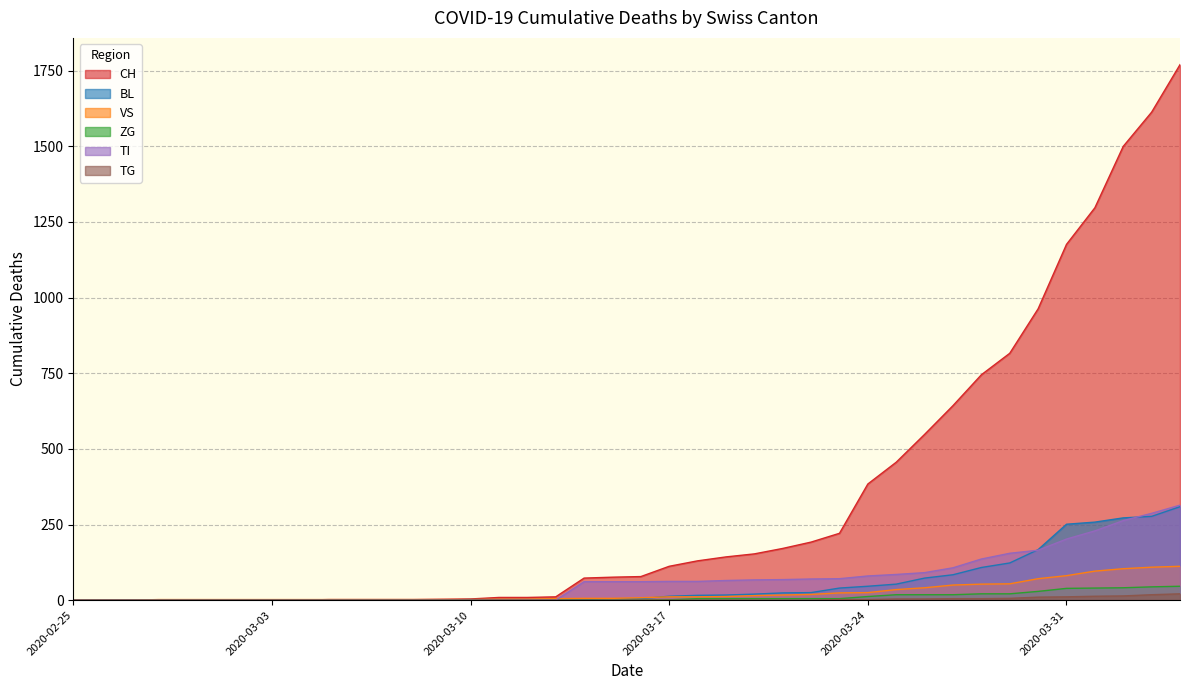

Reading right to left, extract all data points from this chart.

CH: 2020-04-04=1770	2020-04-03=1613	2020-04-02=1500	2020-04-01=1297	2020-03-31=1176	2020-03-30=963	2020-03-29=816	2020-03-28=745	2020-03-27=643	2020-03-26=548	2020-03-25=456	2020-03-24=384	2020-03-23=221	2020-03-22=192	2020-03-21=171	2020-03-20=153	2020-03-19=143	2020-03-18=130	2020-03-17=112	2020-03-16=78	2020-03-15=76	2020-03-14=73	2020-03-13=11	2020-03-12=9	2020-03-11=9	2020-03-10=4	2020-03-09=3	2020-03-08=2	2020-03-07=2	2020-03-06=2	2020-03-05=2	2020-03-04=0	2020-03-03=0	2020-03-02=0	2020-03-01=0	2020-02-29=0	2020-02-28=0	2020-02-27=0	2020-02-26=0	2020-02-25=0
BL: 2020-04-04=309	2020-04-03=277	2020-04-02=272	2020-04-01=258	2020-03-31=251	2020-03-30=167	2020-03-29=123	2020-03-28=108	2020-03-27=84	2020-03-26=73	2020-03-25=53	2020-03-24=46	2020-03-23=40	2020-03-22=25	2020-03-21=24	2020-03-20=20	2020-03-19=17	2020-03-18=16	2020-03-17=13	2020-03-16=5	2020-03-15=5	2020-03-14=2	2020-03-13=2	2020-03-12=2	2020-03-11=2	2020-03-10=2	2020-03-09=1	2020-03-08=0	2020-03-07=0	2020-03-06=0	2020-03-05=0	2020-03-04=0	2020-03-03=0	2020-03-02=0	2020-03-01=0	2020-02-29=0	2020-02-28=0	2020-02-27=0	2020-02-26=0	2020-02-25=0
VS: 2020-04-04=112	2020-04-03=109	2020-04-02=104	2020-04-01=96	2020-03-31=81	2020-03-30=71	2020-03-29=54	2020-03-28=53	2020-03-27=50	2020-03-26=41	2020-03-25=35	2020-03-24=25	2020-03-23=24	2020-03-22=19	2020-03-21=17	2020-03-20=15	2020-03-19=12	2020-03-18=11	2020-03-17=11	2020-03-16=8	2020-03-15=6	2020-03-14=6	2020-03-13=5	2020-03-12=3	2020-03-11=3	2020-03-10=2	2020-03-09=2	2020-03-08=2	2020-03-07=2	2020-03-06=2	2020-03-05=2	2020-03-04=2	2020-03-03=2	2020-03-02=2	2020-03-01=2	2020-02-29=2	2020-02-28=2	2020-02-27=0	2020-02-26=0	2020-02-25=0
ZG: 2020-04-04=46	2020-04-03=44	2020-04-02=41	2020-04-01=40	2020-03-31=39	2020-03-30=29	2020-03-29=21	2020-03-28=21	2020-03-27=18	2020-03-26=18	2020-03-25=18	2020-03-24=12	2020-03-23=5	2020-03-22=5	2020-03-21=5	2020-03-20=5	2020-03-19=5	2020-03-18=5	2020-03-17=1	2020-03-16=0	2020-03-15=0	2020-03-14=0	2020-03-13=0	2020-03-12=0	2020-03-11=0	2020-03-10=0	2020-03-09=0	2020-03-08=0	2020-03-07=0	2020-03-06=0	2020-03-05=0	2020-03-04=0	2020-03-03=0	2020-03-02=0	2020-03-01=0	2020-02-29=0	2020-02-28=0	2020-02-27=0	2020-02-26=0	2020-02-25=0
TI: 2020-04-04=314	2020-04-03=287	2020-04-02=263	2020-04-01=229	2020-03-31=202	2020-03-30=165	2020-03-29=155	2020-03-28=136	2020-03-27=107	2020-03-26=91	2020-03-25=85	2020-03-24=80	2020-03-23=71	2020-03-22=70	2020-03-21=68	2020-03-20=67	2020-03-19=65	2020-03-18=62	2020-03-17=62	2020-03-16=61	2020-03-15=61	2020-03-14=61	2020-03-13=0	2020-03-12=0	2020-03-11=0	2020-03-10=0	2020-03-09=0	2020-03-08=0	2020-03-07=0	2020-03-06=0	2020-03-05=0	2020-03-04=0	2020-03-03=0	2020-03-02=0	2020-03-01=0	2020-02-29=0	2020-02-28=0	2020-02-27=0	2020-02-26=0	2020-02-25=0
TG: 2020-04-04=21	2020-04-03=18	2020-04-02=14	2020-04-01=13	2020-03-31=11	2020-03-30=10	2020-03-29=6	2020-03-28=5	2020-03-27=5	2020-03-26=4	2020-03-25=4	2020-03-24=2	2020-03-23=2	2020-03-22=0	2020-03-21=0	2020-03-20=0	2020-03-19=0	2020-03-18=0	2020-03-17=0	2020-03-16=0	2020-03-15=0	2020-03-14=0	2020-03-13=0	2020-03-12=0	2020-03-11=0	2020-03-10=0	2020-03-09=0	2020-03-08=0	2020-03-07=0	2020-03-06=0	2020-03-05=0	2020-03-04=0	2020-03-03=0	2020-03-02=0	2020-03-01=0	2020-02-29=0	2020-02-28=0	2020-02-27=0	2020-02-26=0	2020-02-25=0